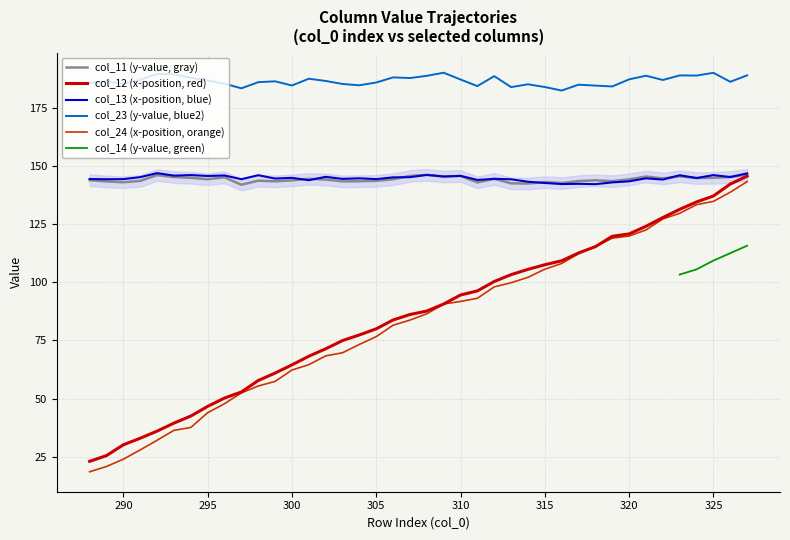

True or false: col_11 has more than 0 interior local peaks.

True